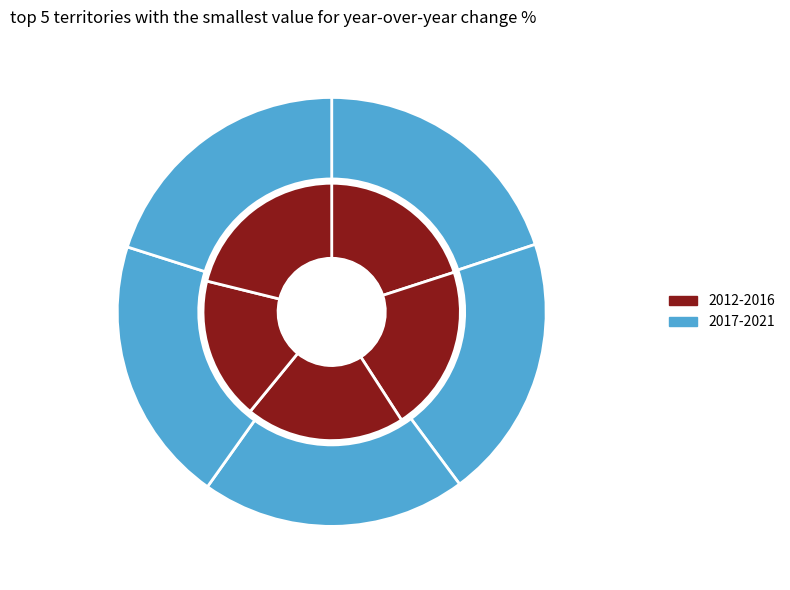

Rank the series by their average value, from highest to lowest.

2017-2021, 2012-2016